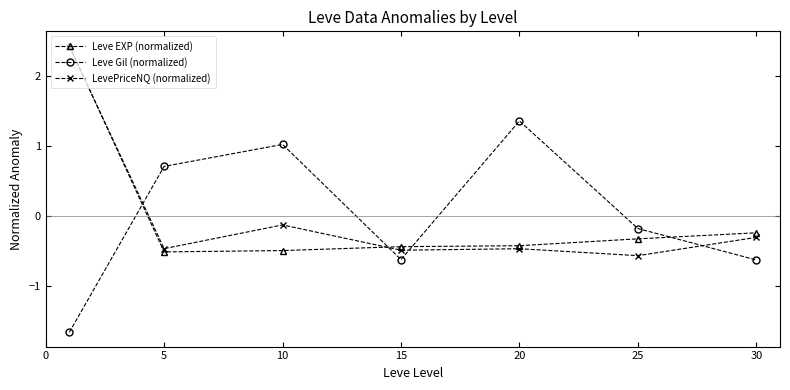

True or false: Leve EXP (normalized) and Leve Gil (normalized) cross at least once.

True